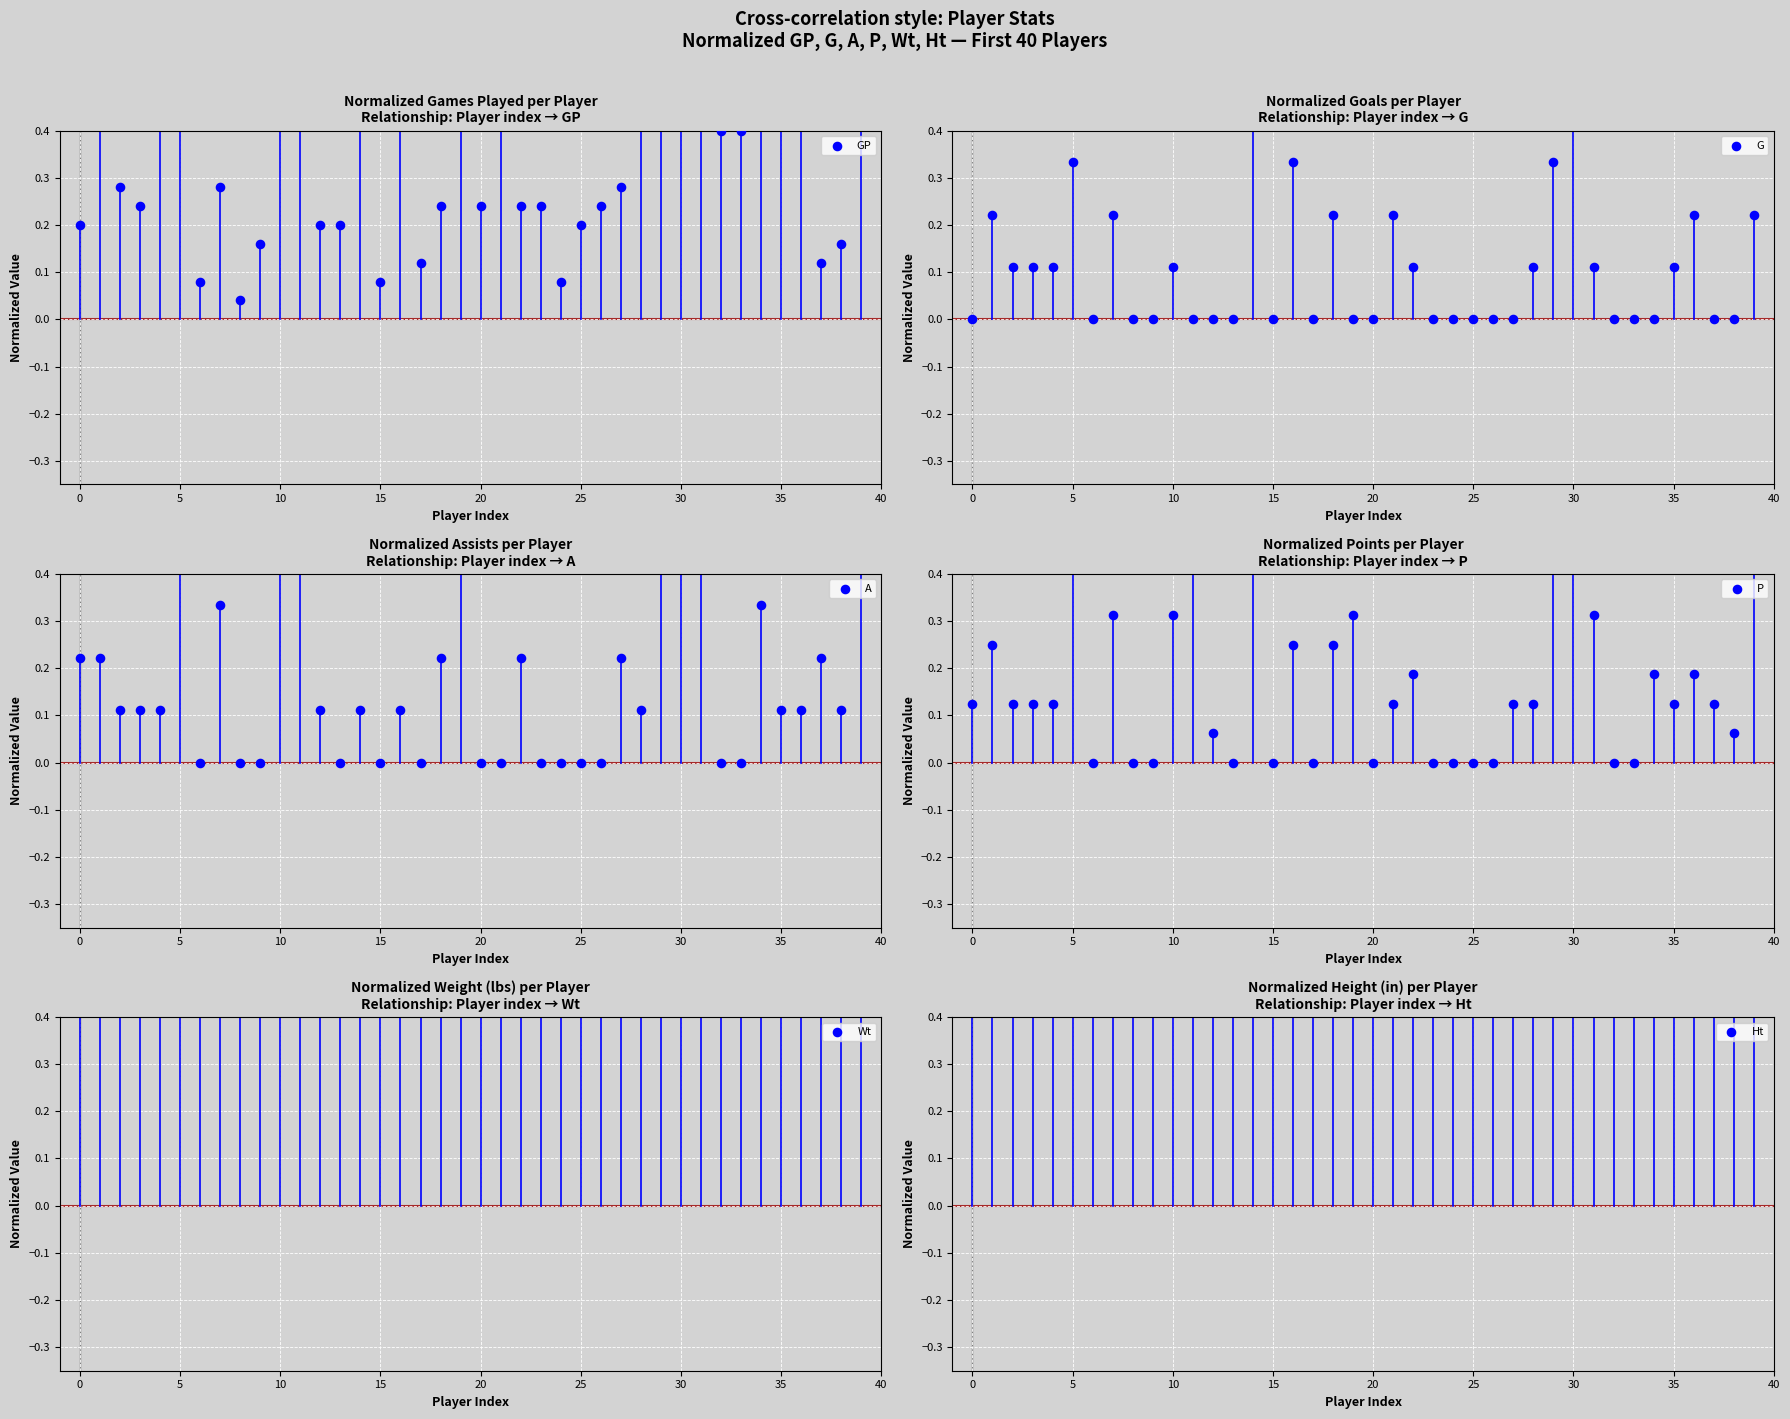

What is the total value across all series at 35?

1.7